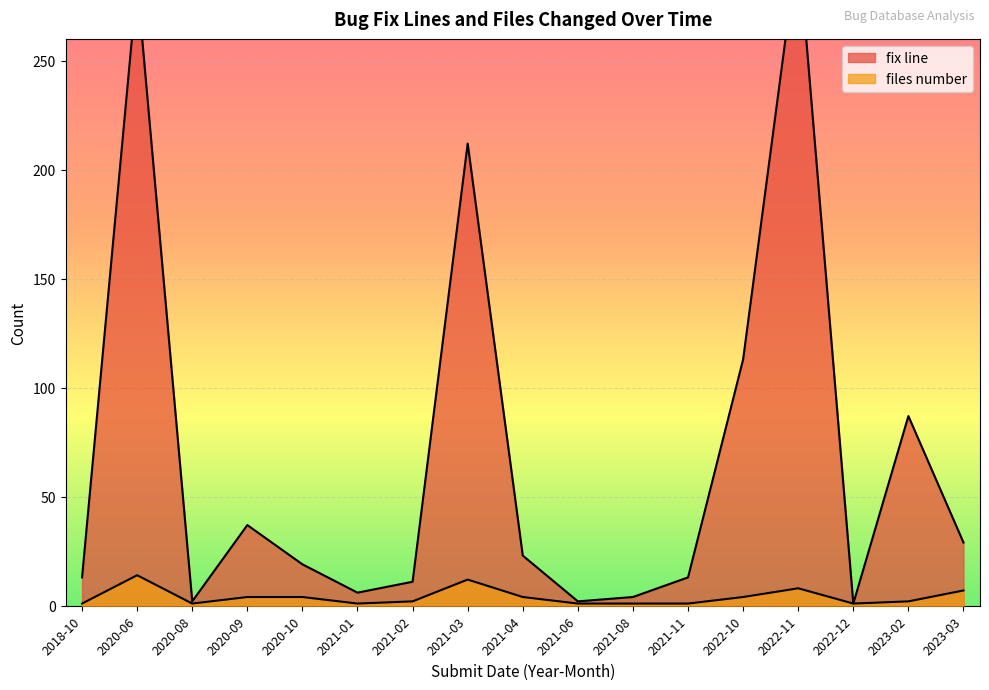

True or false: files number and fix line intersect in this chart.

False